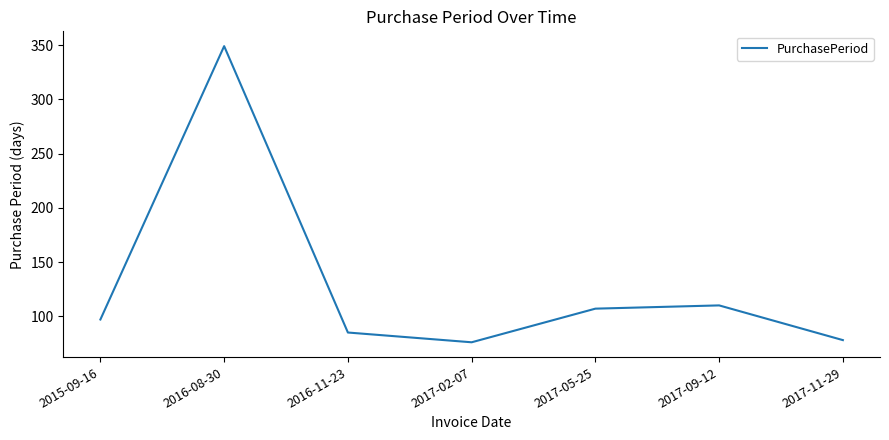

How many categories are shown in the chart?

7